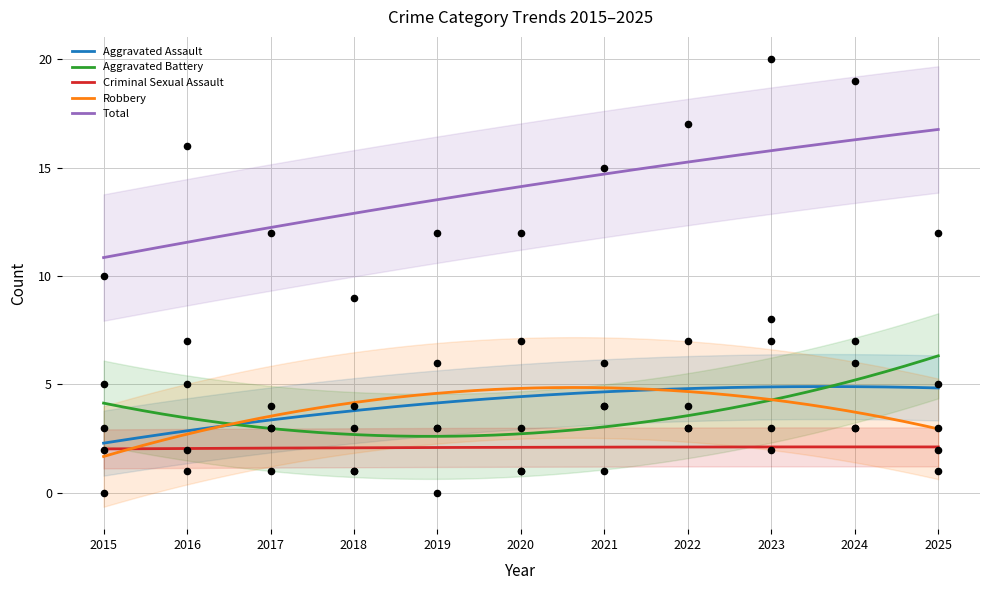

What is the total value across all series at 2024?

38